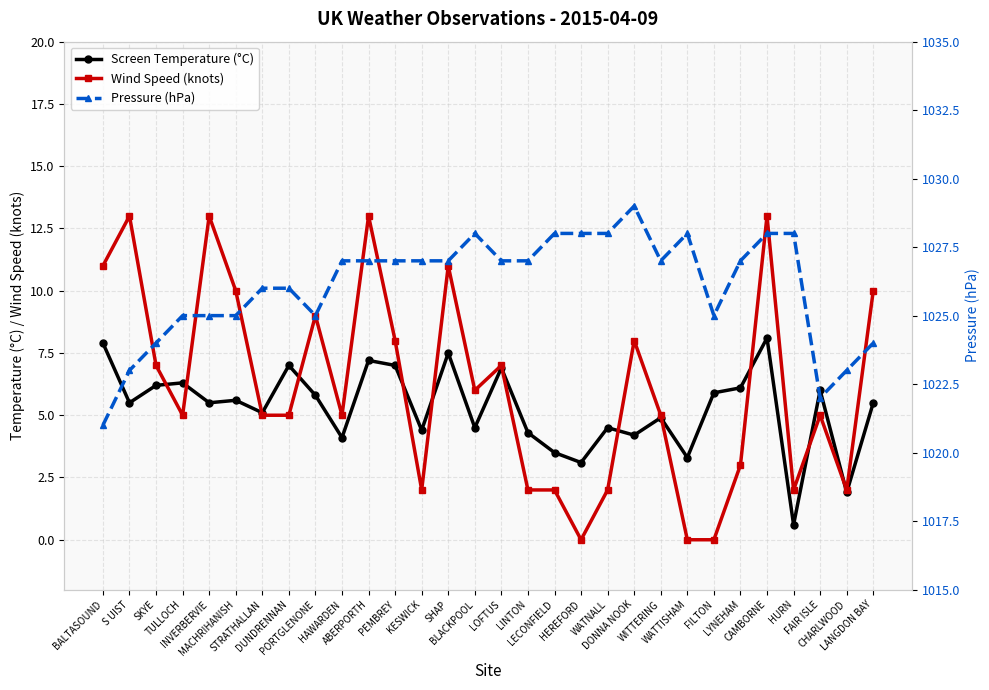

How many lines are shown in the chart?

3